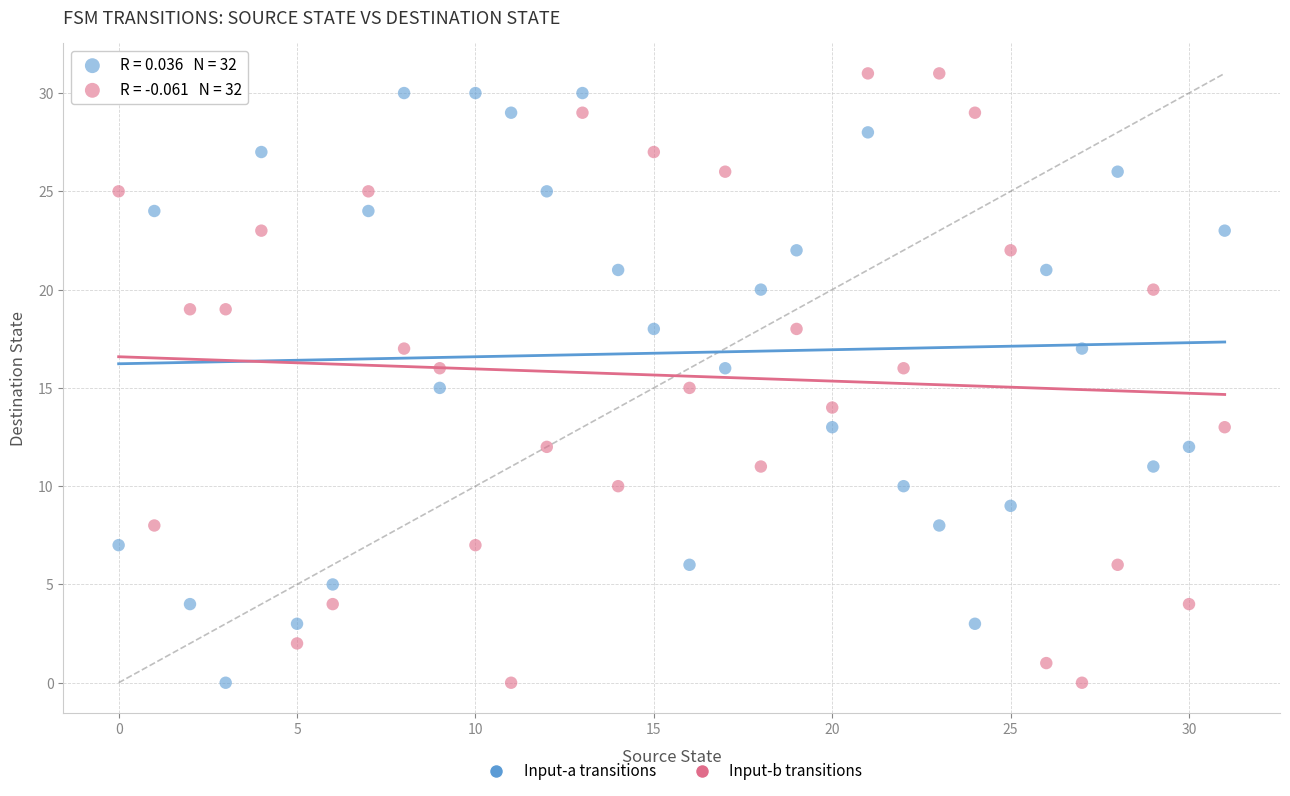

What are all the series names shown in the legend?

Input-a transitions, Input-b transitions